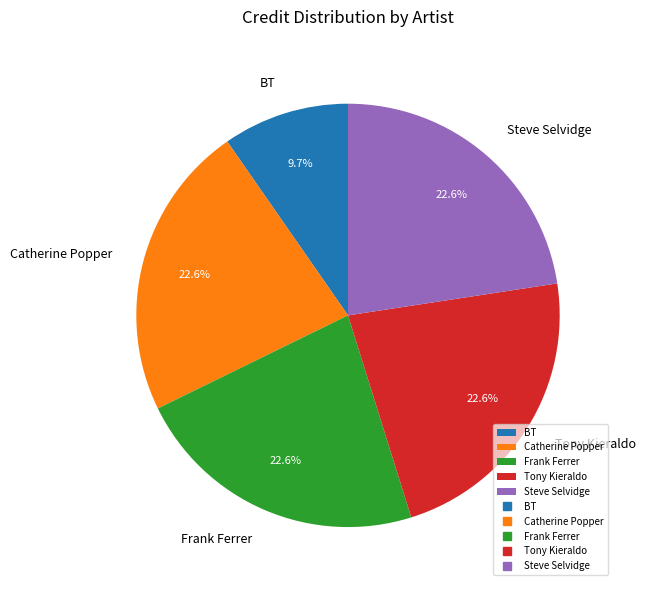

To the nearest percent, what portion does Catherine Popper represent?

23%